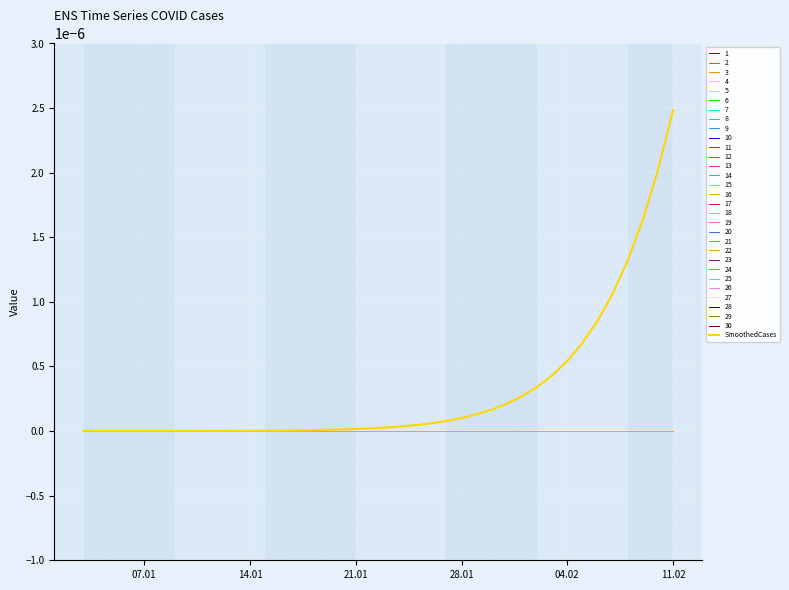

The chart shows a value of 0.0 at 14.01. True or false?

True